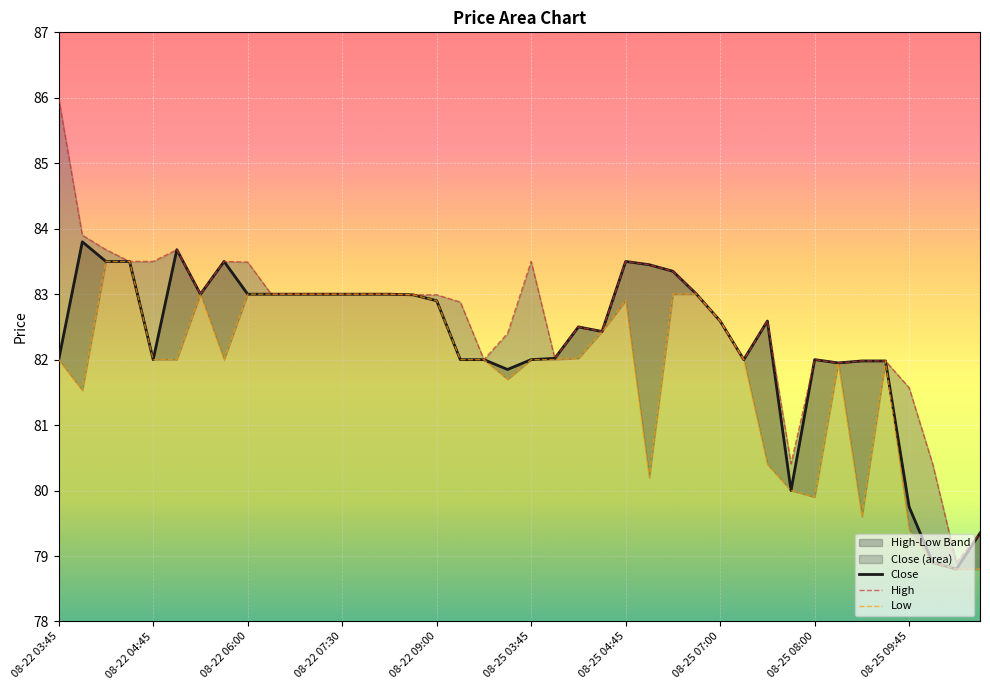

Is it true that Close equals 83.5 at 08-25 04:45?

True